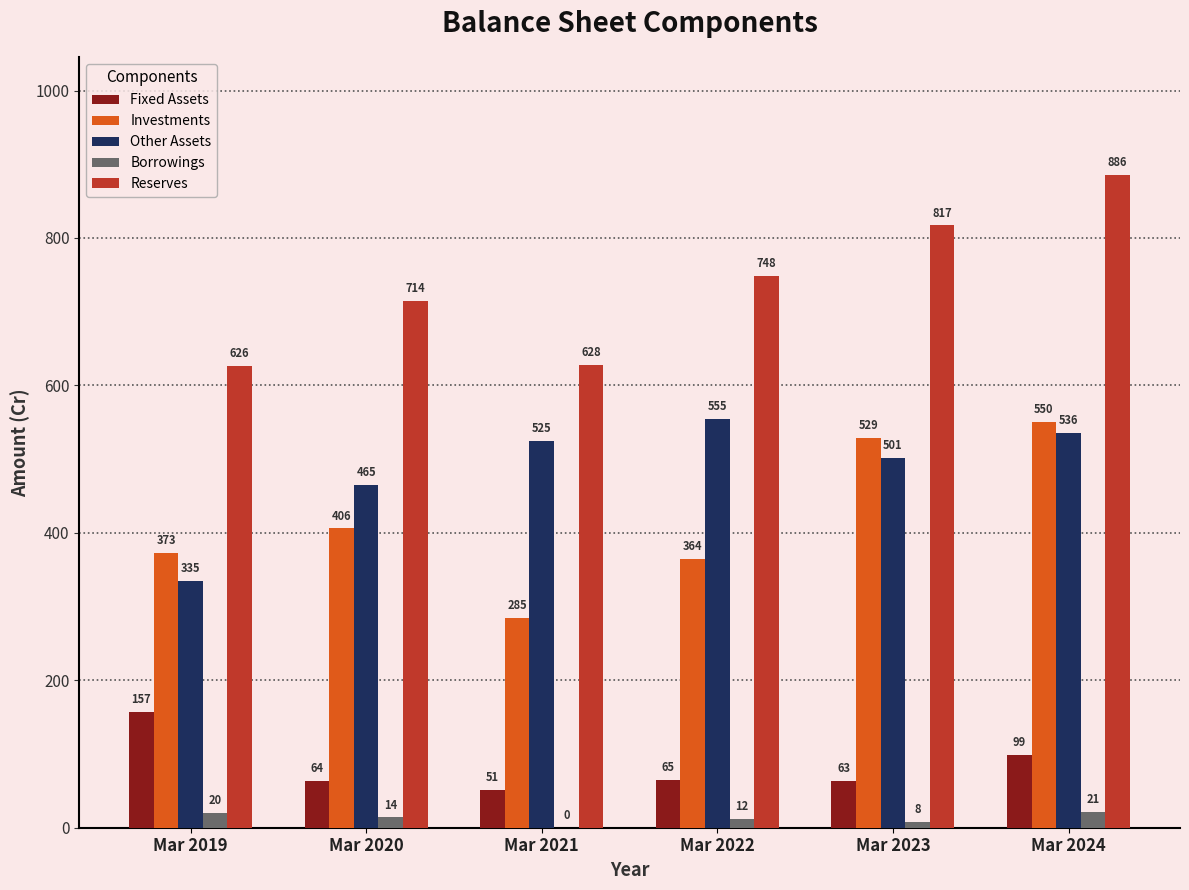

Which series has the largest total across all categories?

Reserves